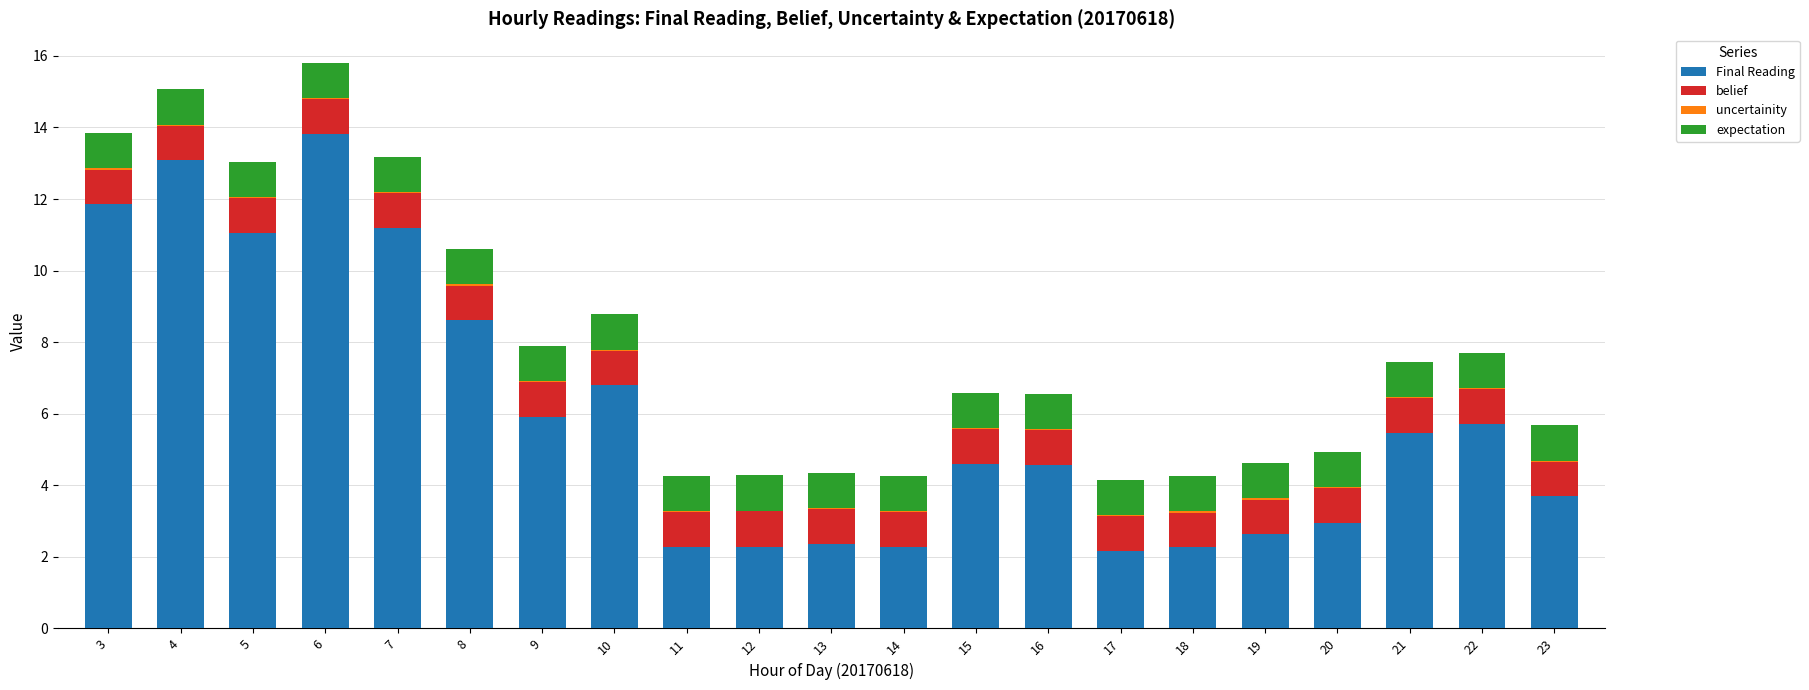

At which label does Final Reading reach its peak?

6